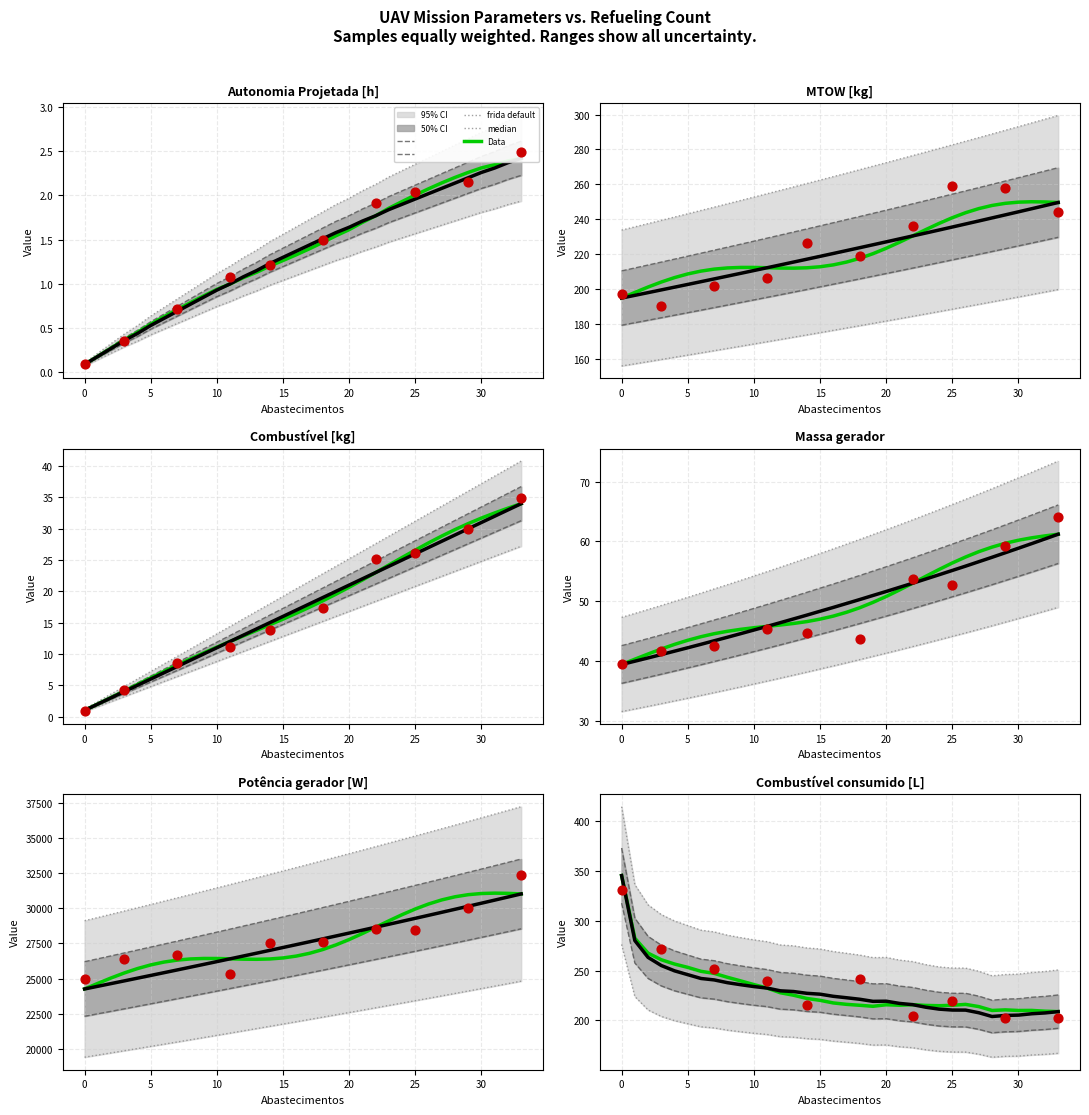

At how many categories does at least one series exceed 27366?

6